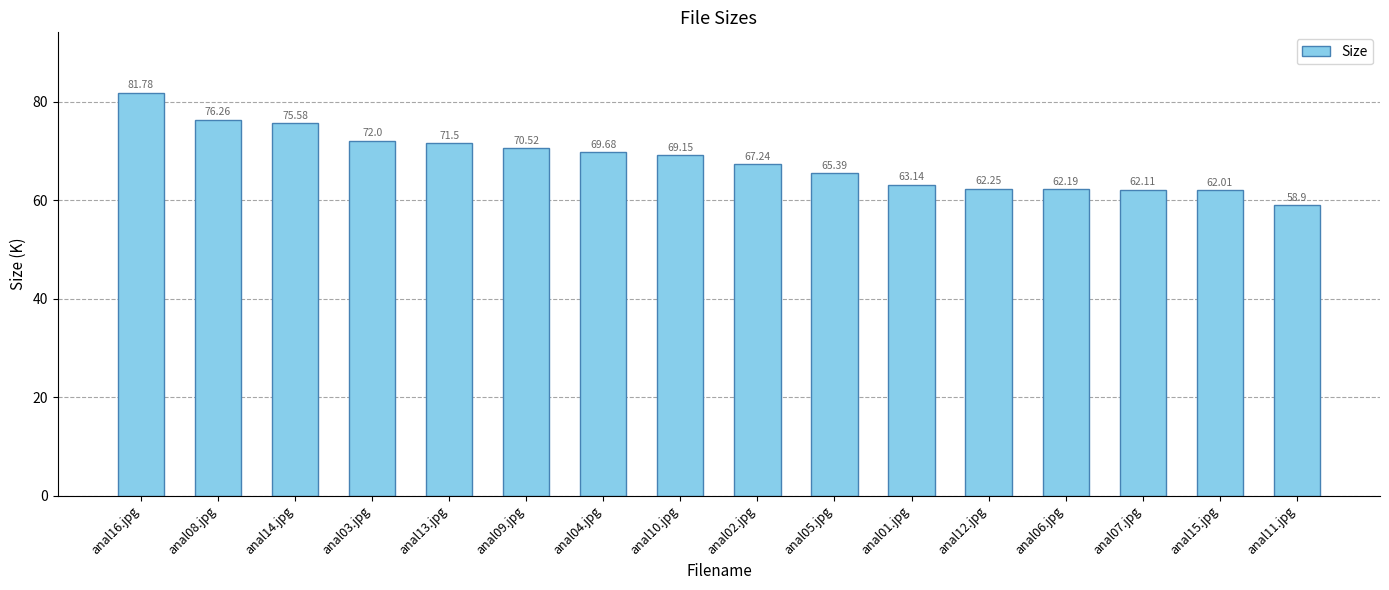

Between anal16.jpg and anal13.jpg, which is larger?

anal16.jpg